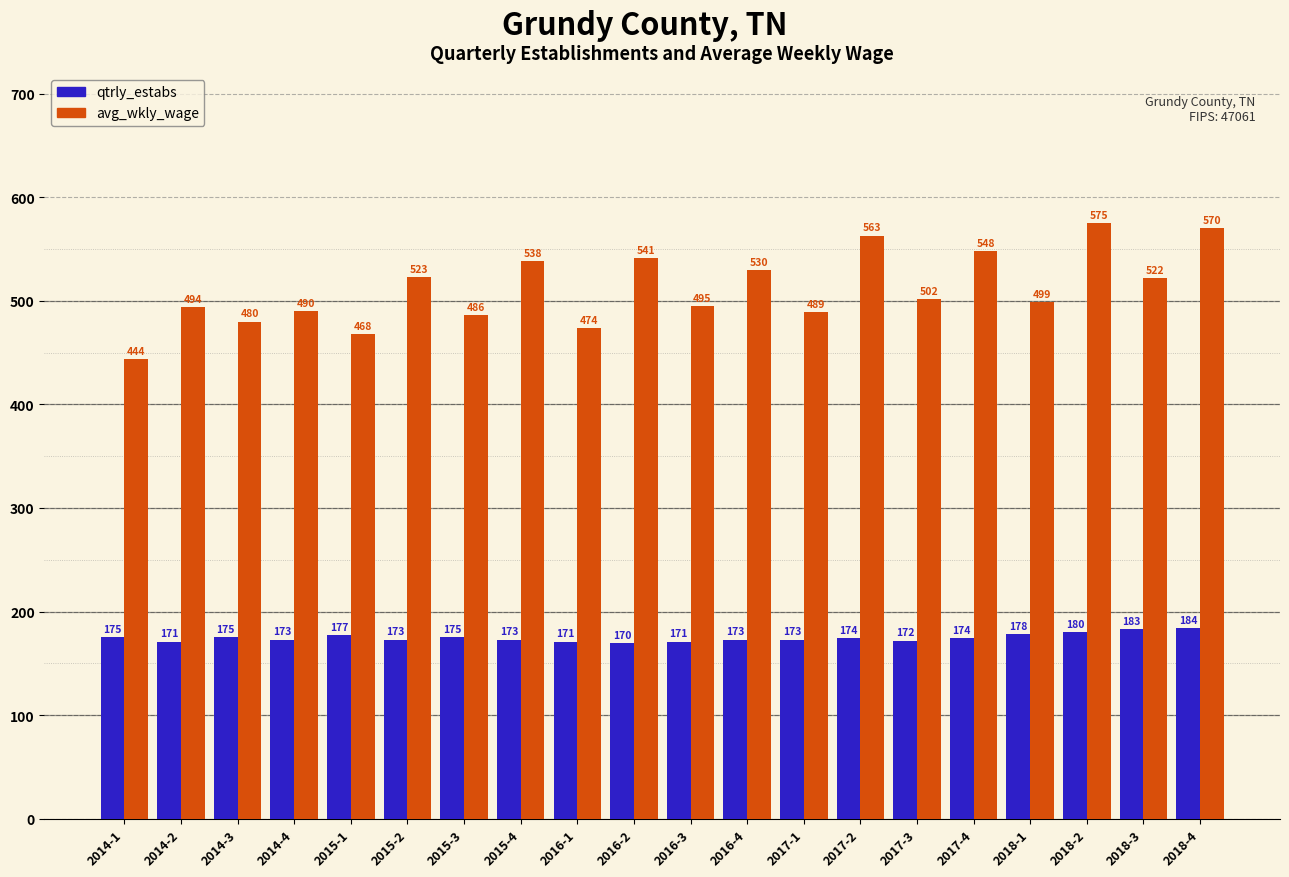

The value of qtrly_estabs at 2016-1 is 259. True or false?

False